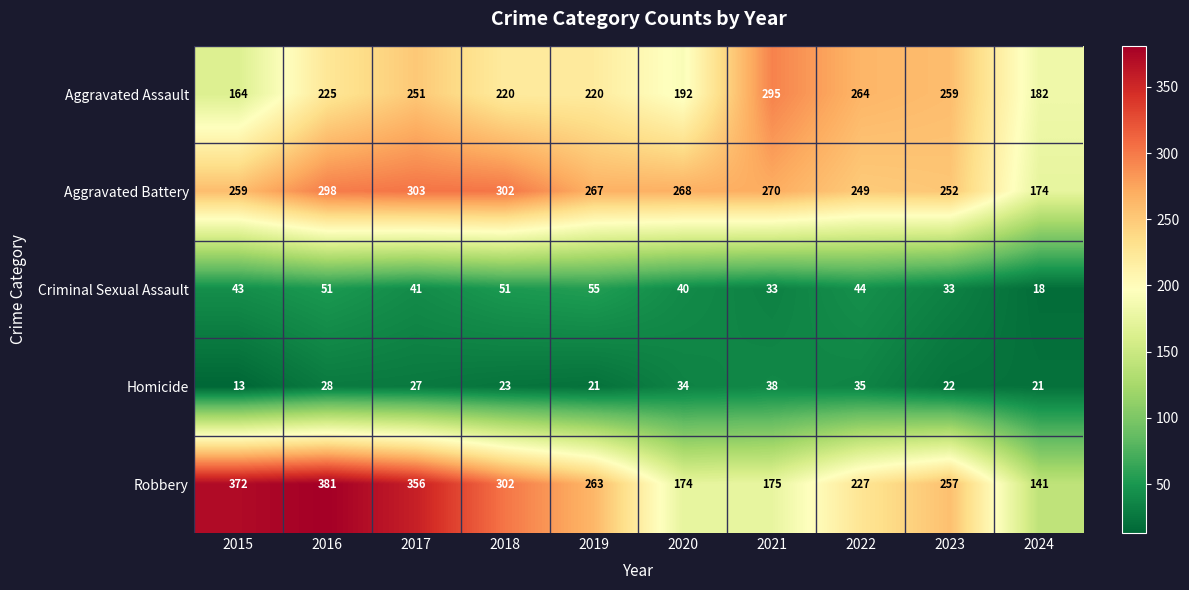

How many categories are shown in the chart?

10